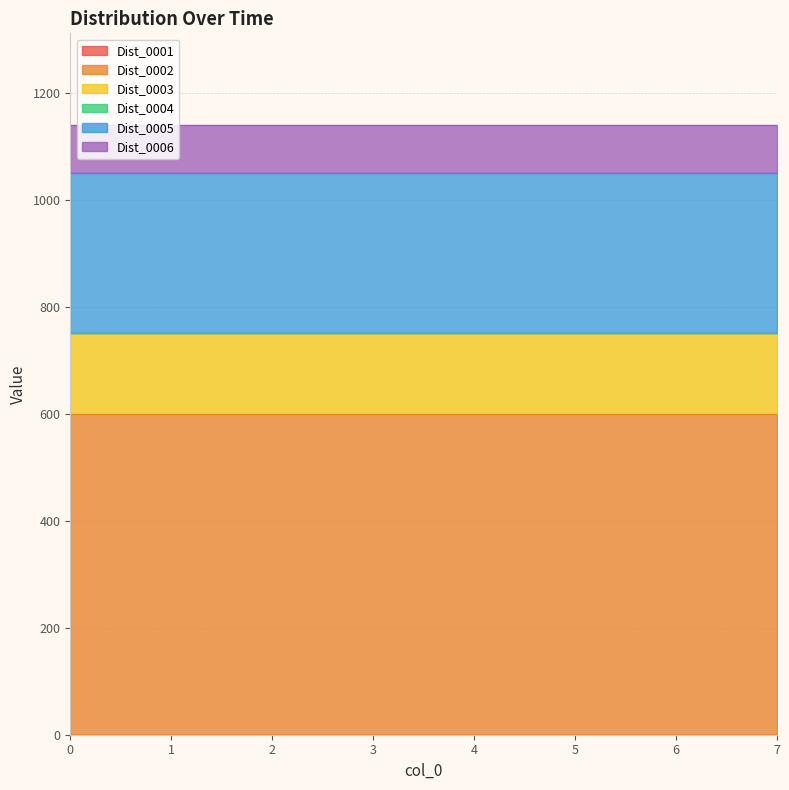

Between 2 and 6, which is larger?

2